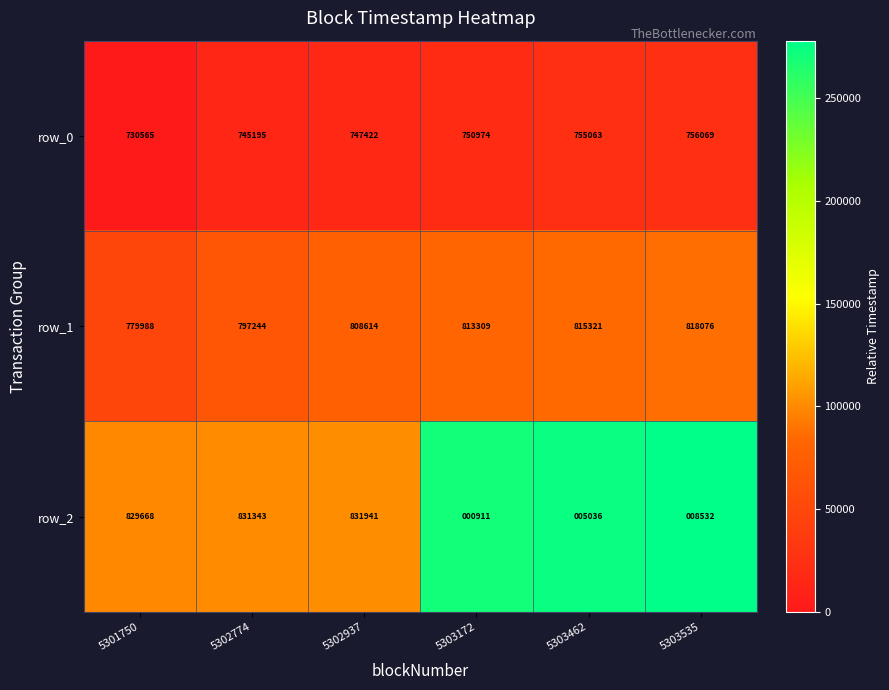

What is the approximate value of row_0 at 5303535, to the nearest 100?

756100